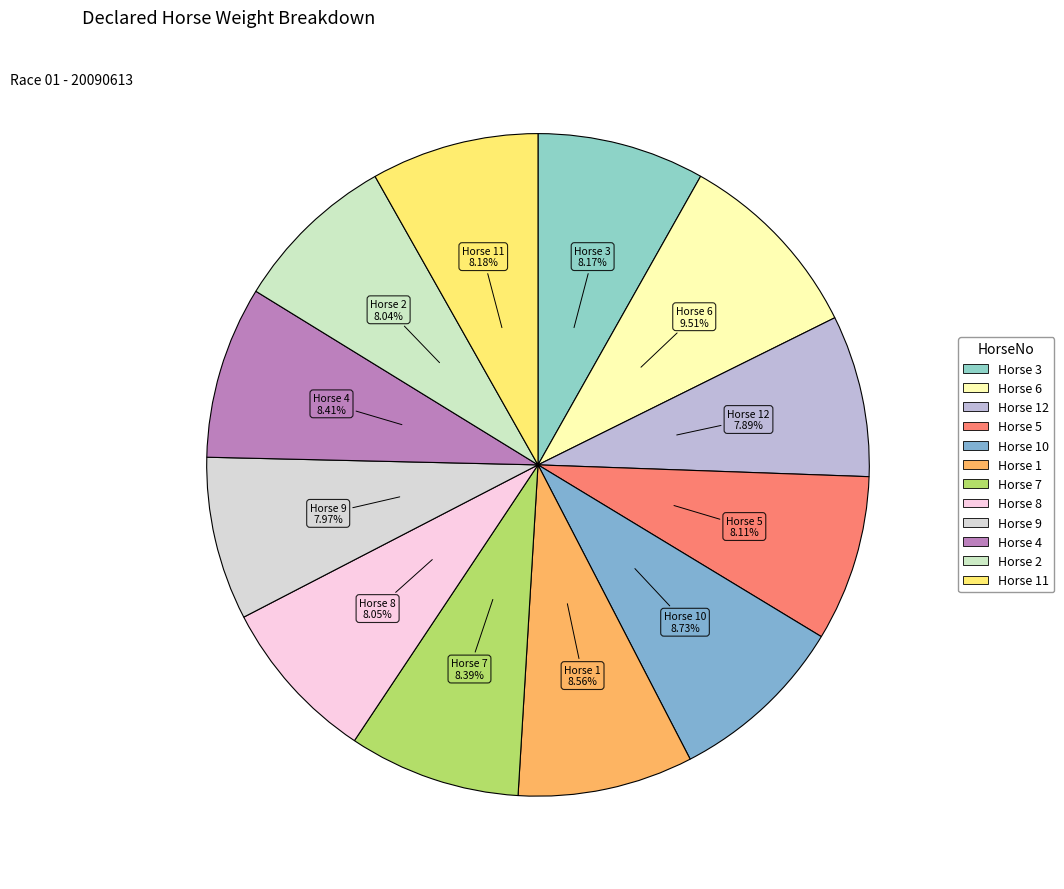

What is the largest slice in the pie chart?

6